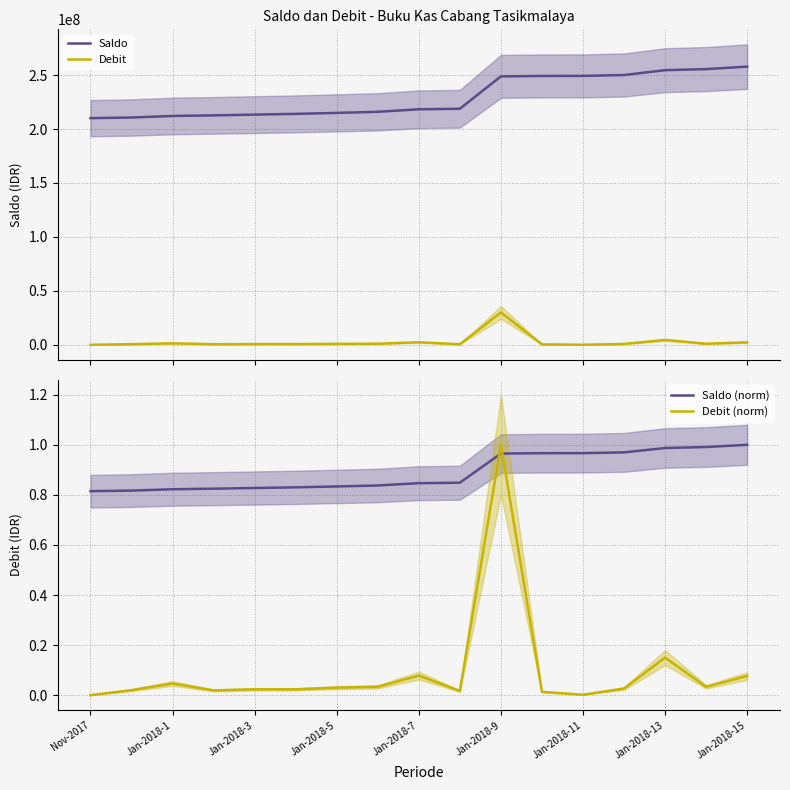

True or false: Debit and Saldo intersect in this chart.

False